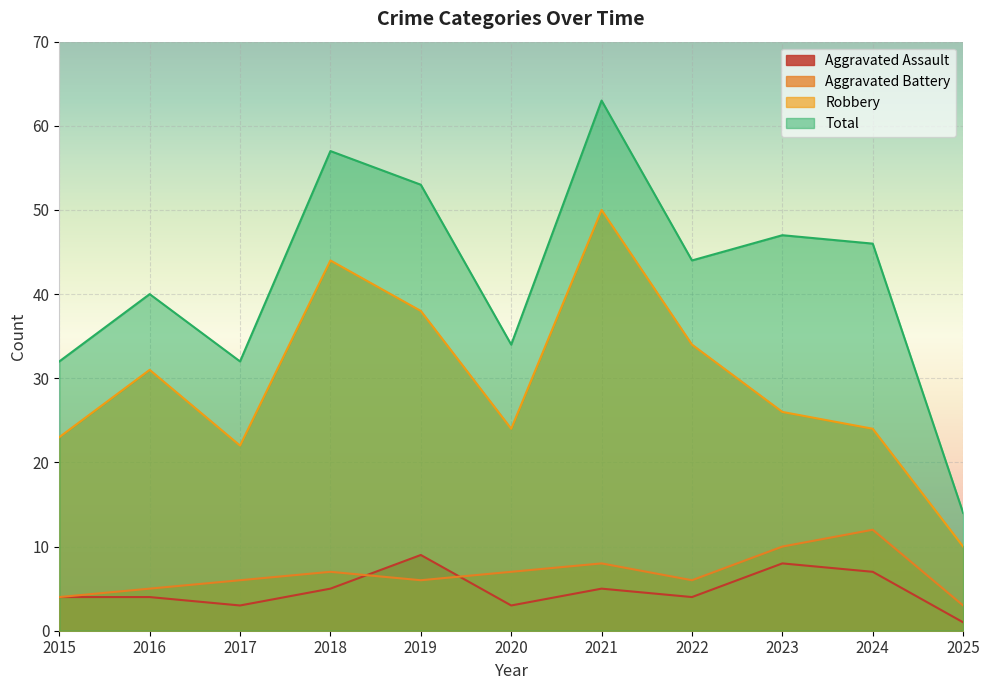

What is the value of the Aggravated Assault point at the 6th from the left?

3